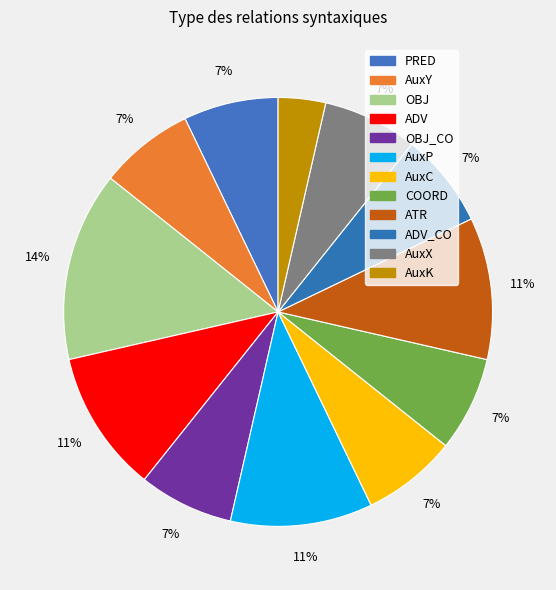

How many segments does this pie chart have?

12